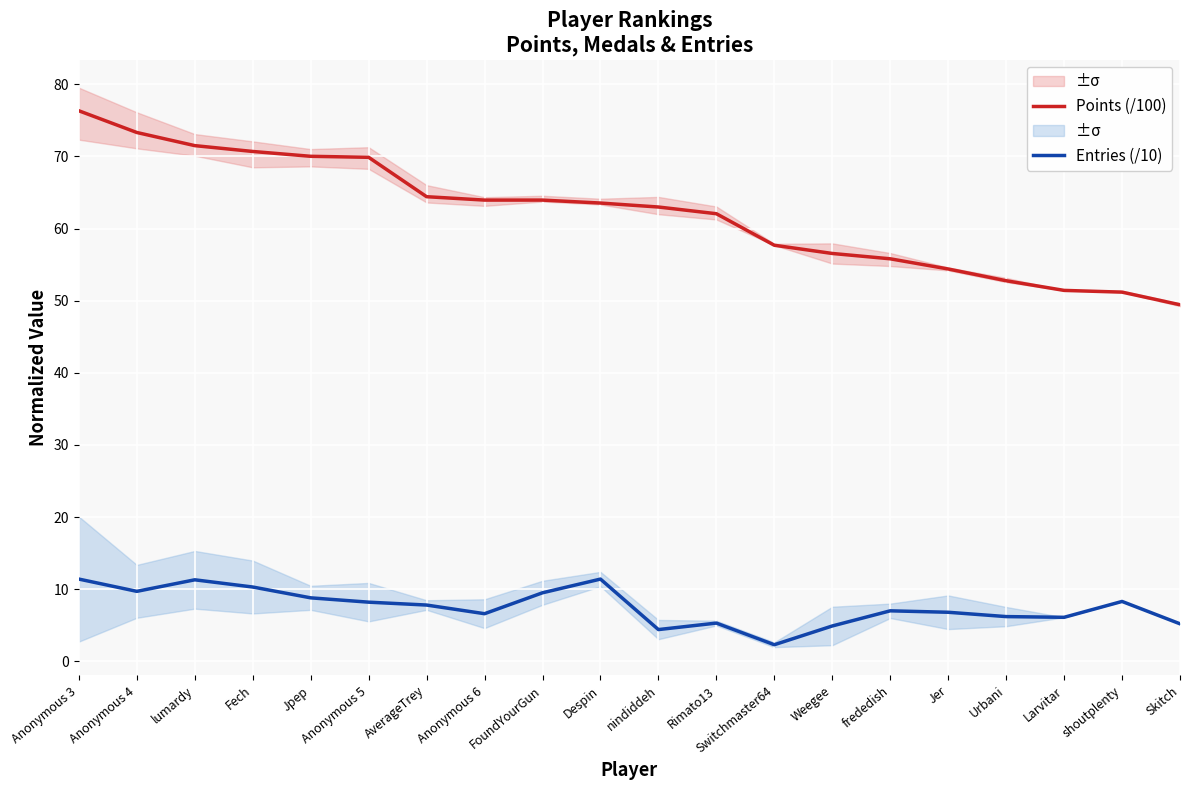

Reading right to left, what are all the values shown in this chart?

Points (/100): 49.4	51.2	51.4	52.8	54.4	55.8	56.5	57.7	62.0	63.0	63.5	63.9	63.9	64.4	69.9	70.0	70.7	71.5	73.3	76.3
Entries (/10): 5.2	8.3	6.1	6.2	6.8	7.0	4.9	2.3	5.3	4.4	11.4	9.5	6.6	7.8	8.2	8.8	10.3	11.3	9.7	11.4